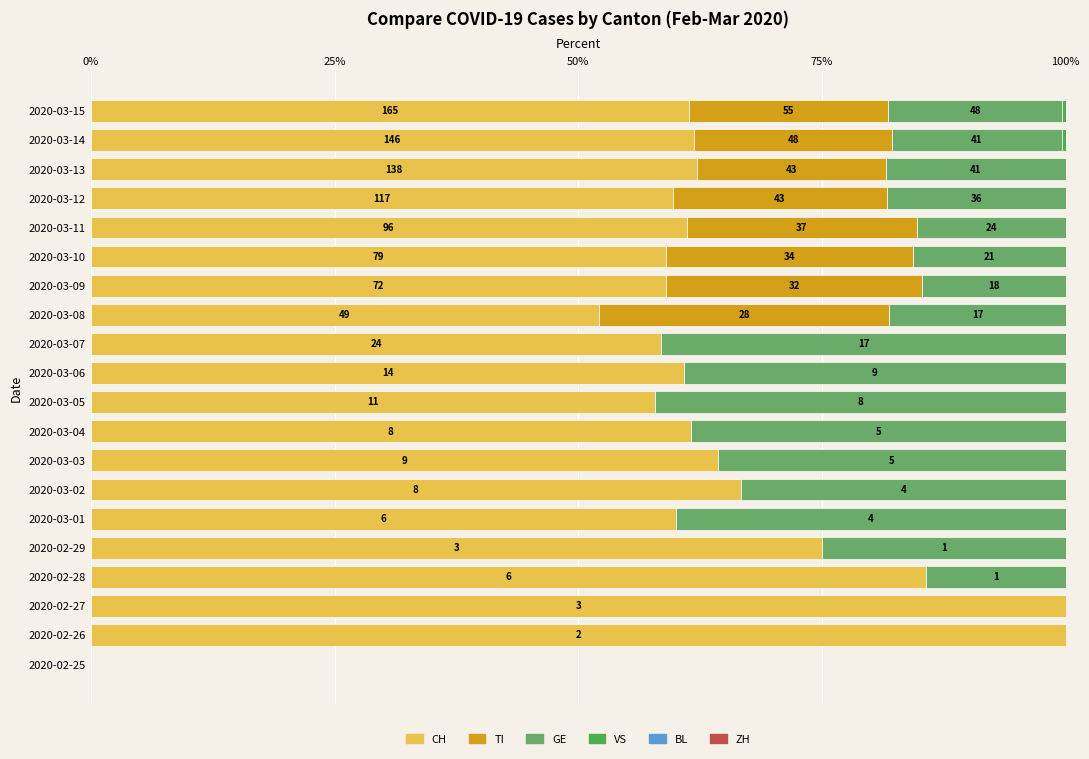

Which series has the widest spread of values?

CH